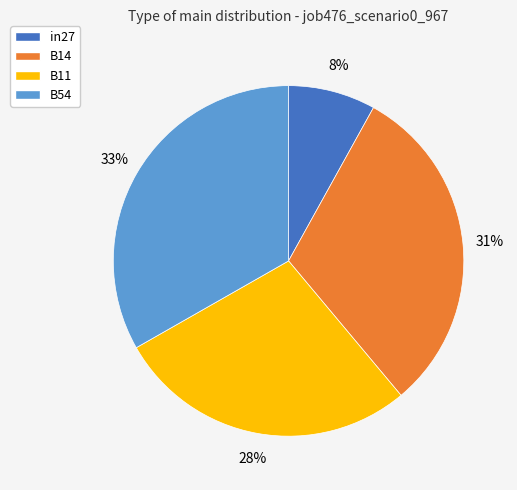

Count the number of slices in the pie.

4